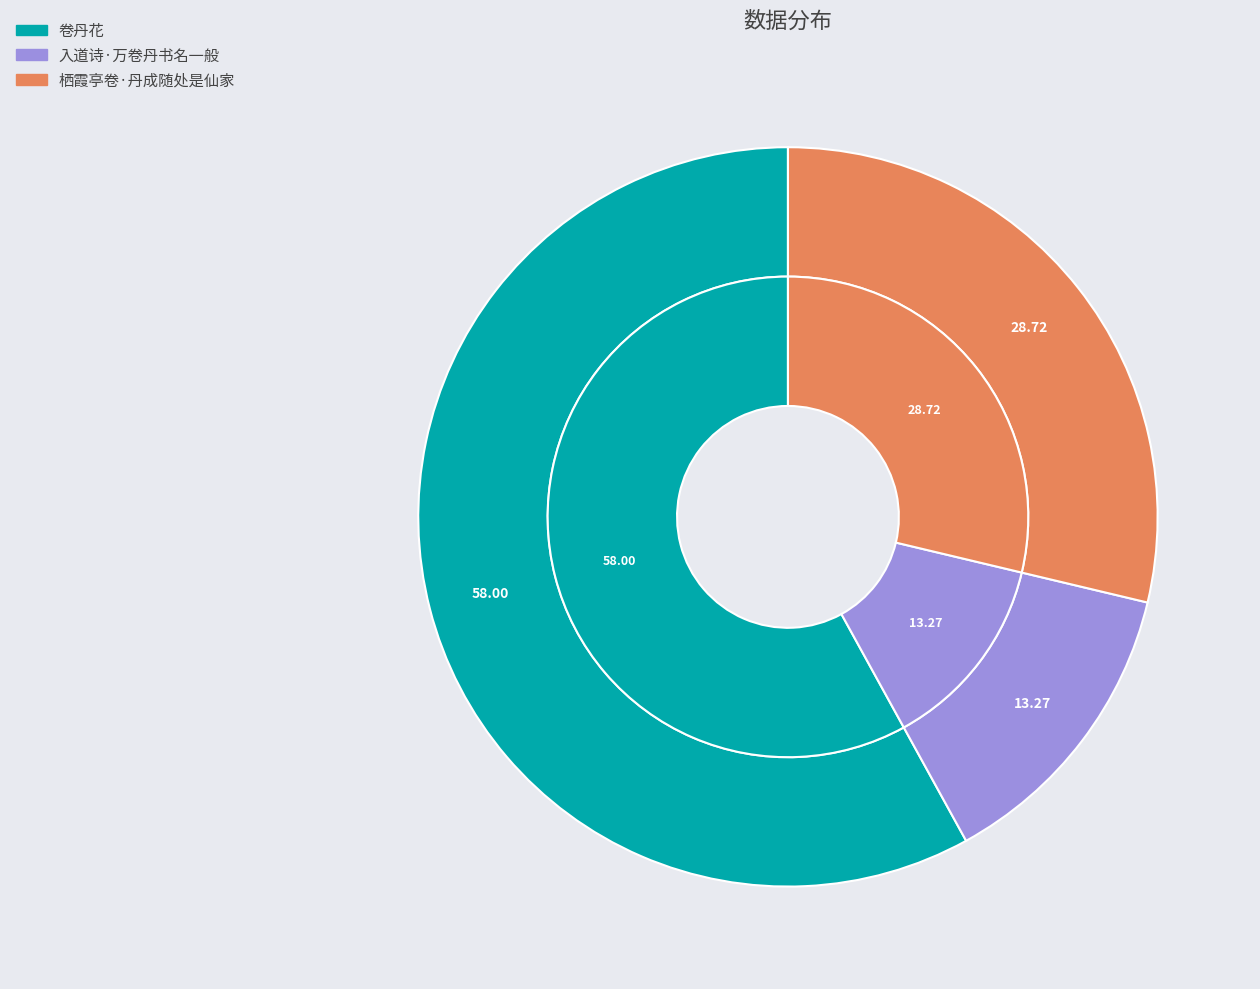

Which slice is the largest?

卷丹花